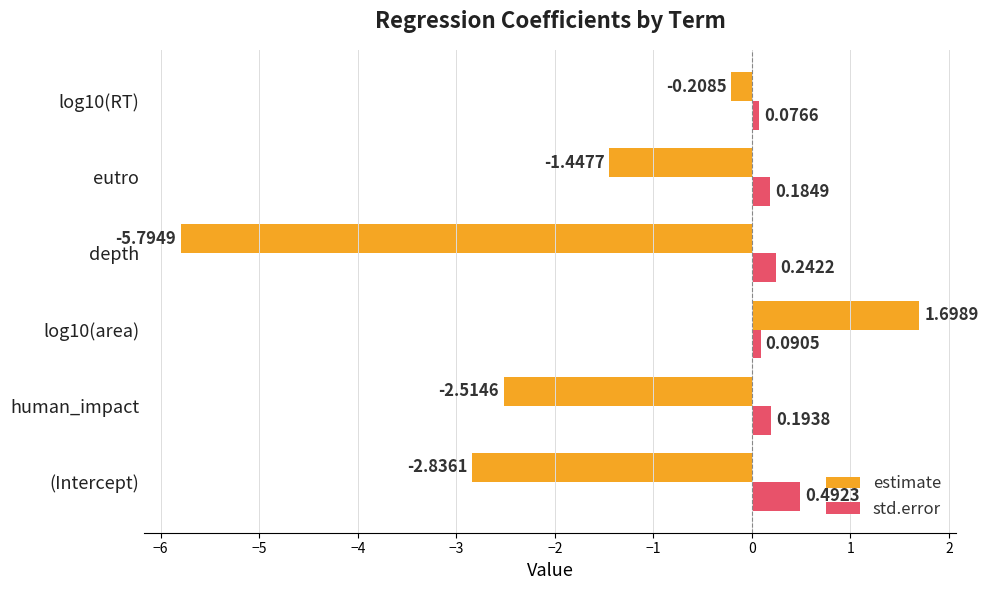

What is the total value across all series at eutro?

-1.3